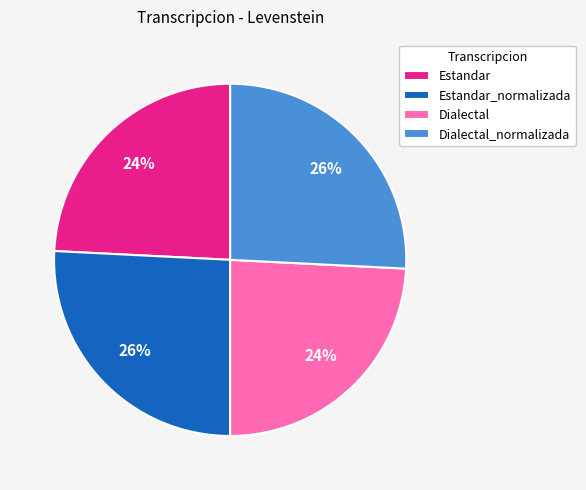

To the nearest percent, what is the average slice percentage?

25%